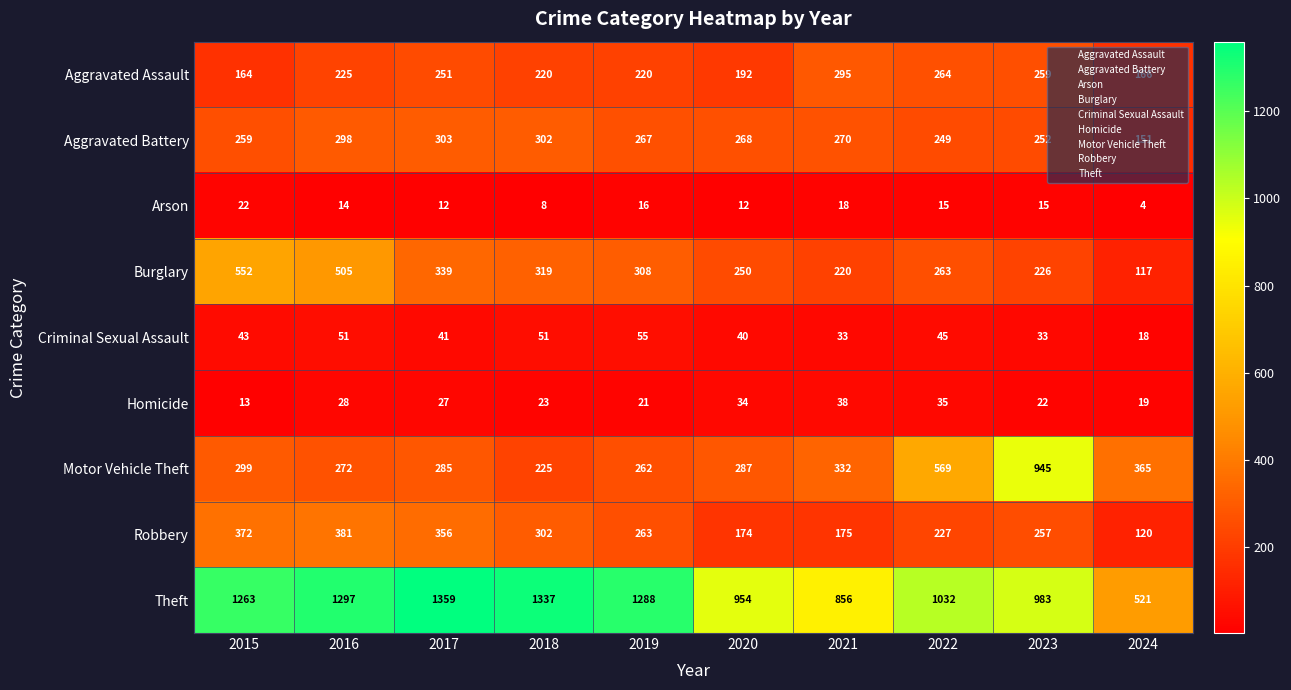

The Burglary series shows 339 at 2017. True or false?

True